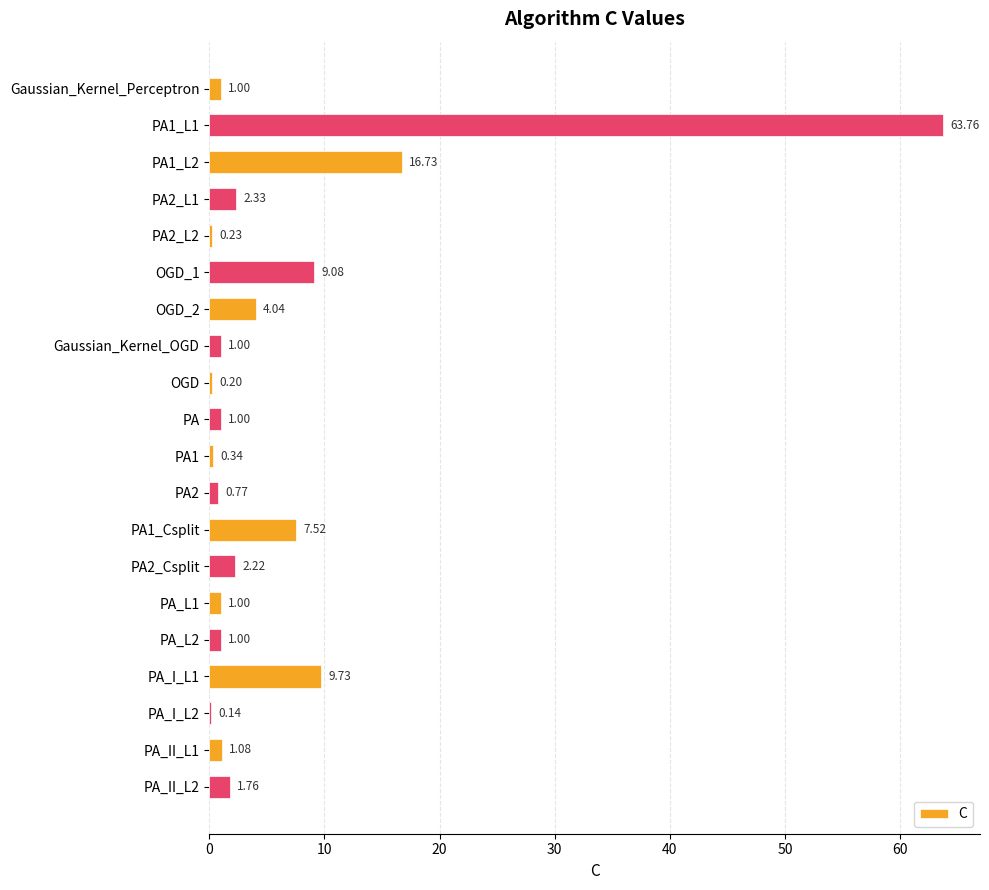

Which has a higher value, OGD_2 or OGD?

OGD_2